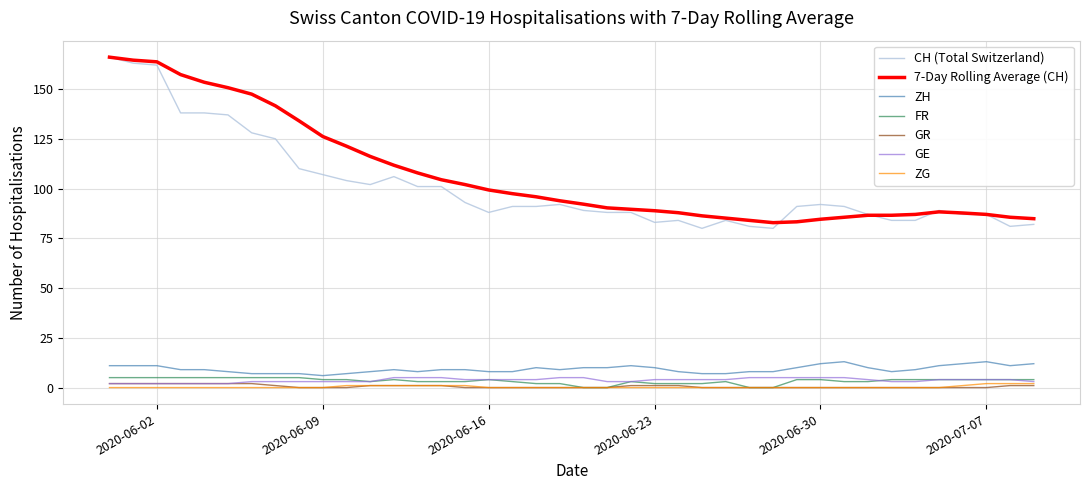

Does the chart display data point markers on the line(s)?

No